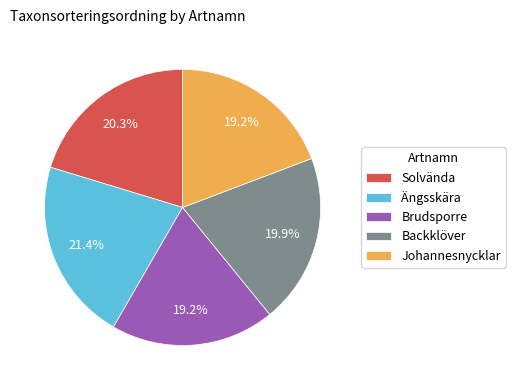

To the nearest percent, what is the combined percentage of Backklöver and Solvända?

40%